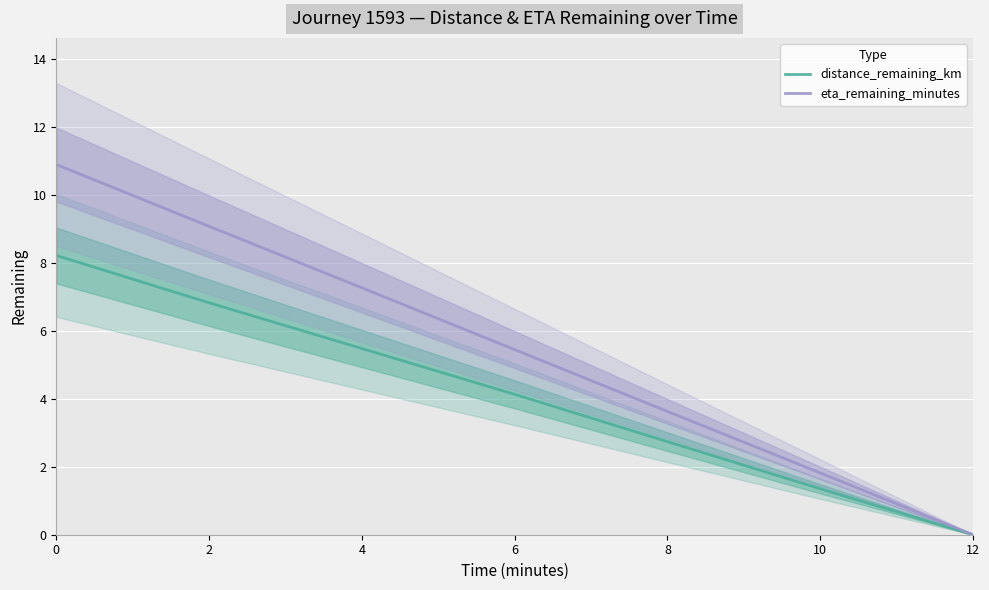

True or false: distance_remaining_km and eta_remaining_minutes intersect in this chart.

False